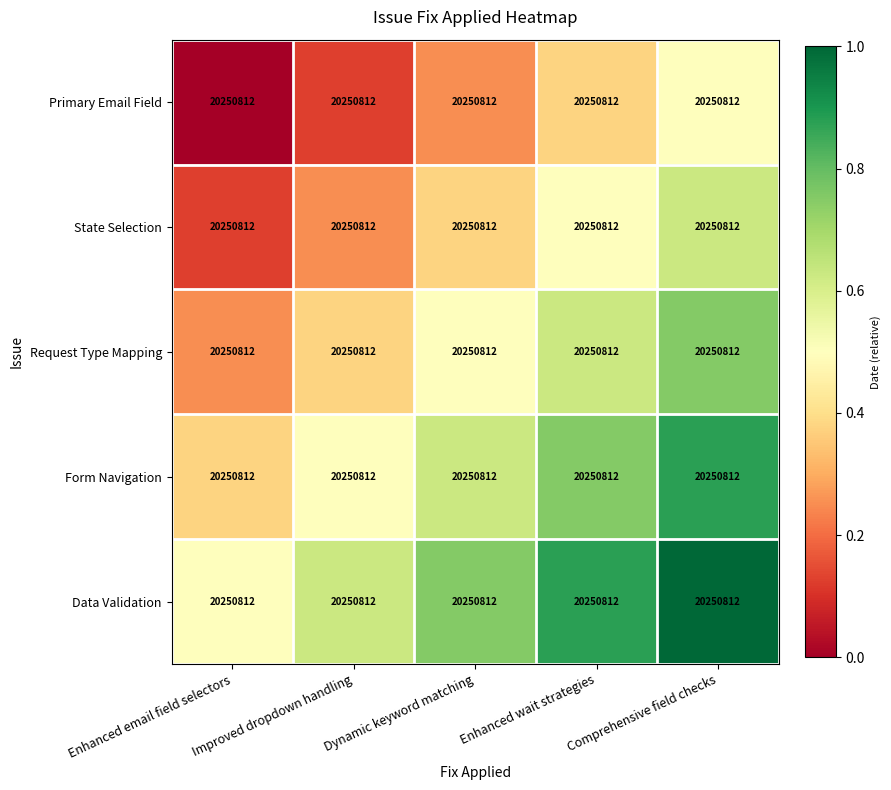

Which series has the largest total across all categories?

Data Validation